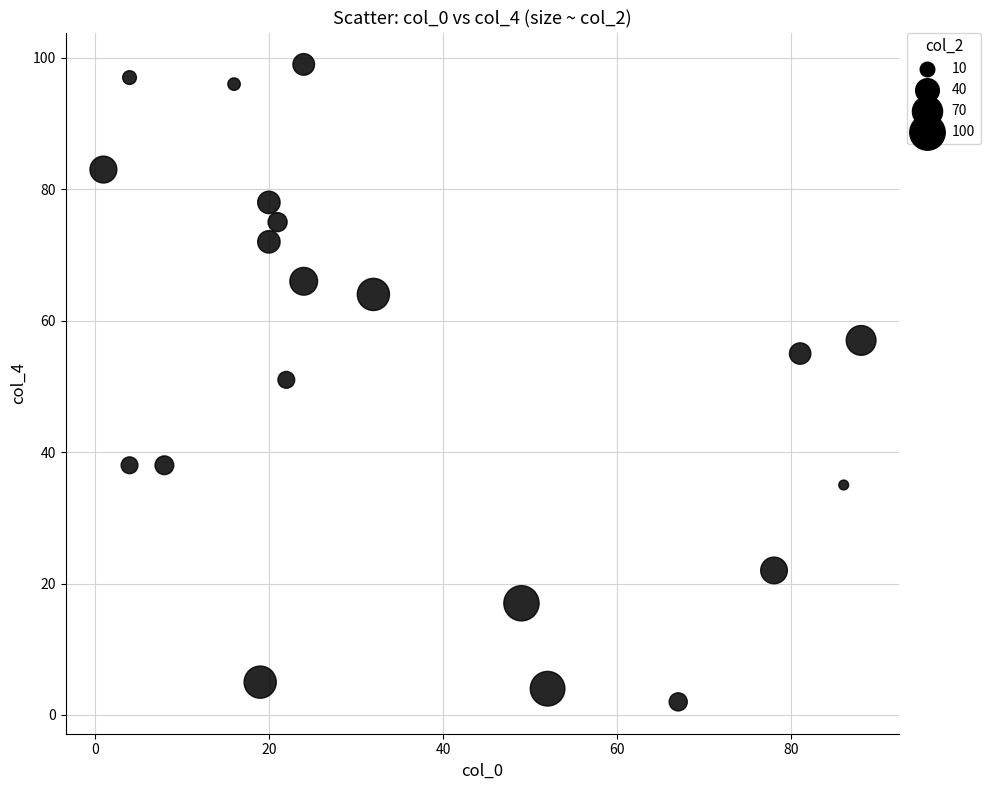

What is the range of Y values (max minus min)?

97